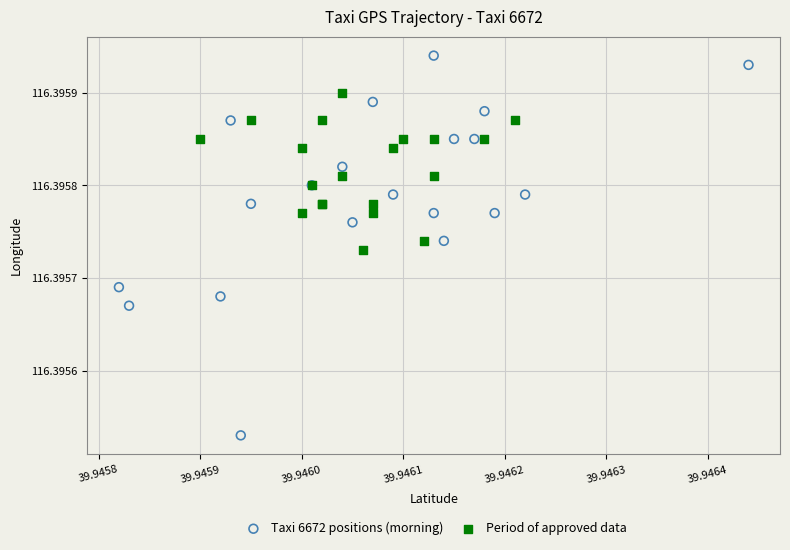

Which series has the largest Y range (max minus min)?

Taxi 6672 positions (morning)